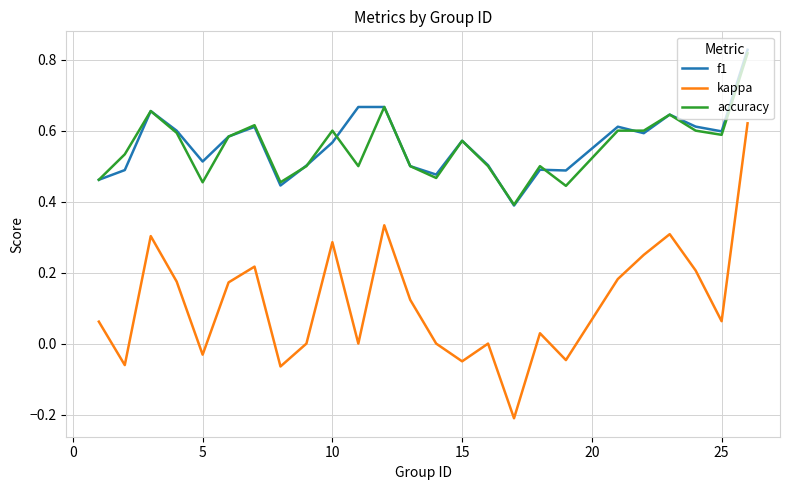

True or false: kappa and f1 intersect in this chart.

False